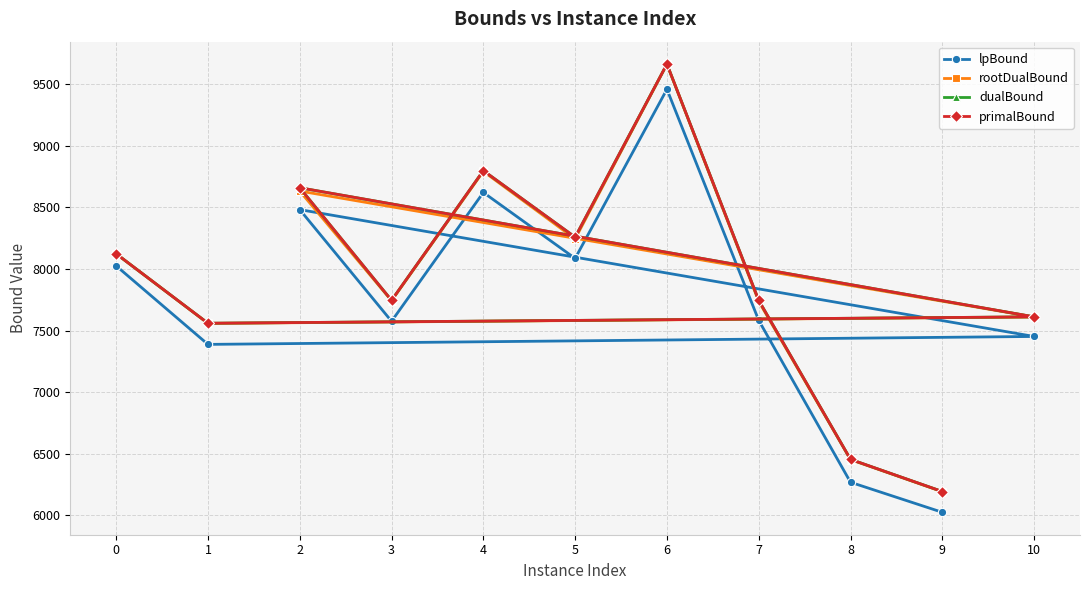

Reading left to right, list all the values displayed in this chart.

lpBound: 8026.0	7388.5	7452.8	8482.5	7576.2	8621.8	8086.5	9459.6	7583.3	6269.3	6025.3
rootDualBound: 8124.0	7558.8	7610.9	8633.4	7743.0	8792.9	8244.7	9662.7	7737.0	6453.0	6192.4
dualBound: 8124.0	7560.0	7612.0	8660.0	7746.0	8799.0	8259.0	9664.0	7746.0	6455.0	6194.0
primalBound: 8124.0	7560.0	7612.0	8660.0	7746.0	8799.0	8259.0	9664.0	7746.0	6455.0	6194.0